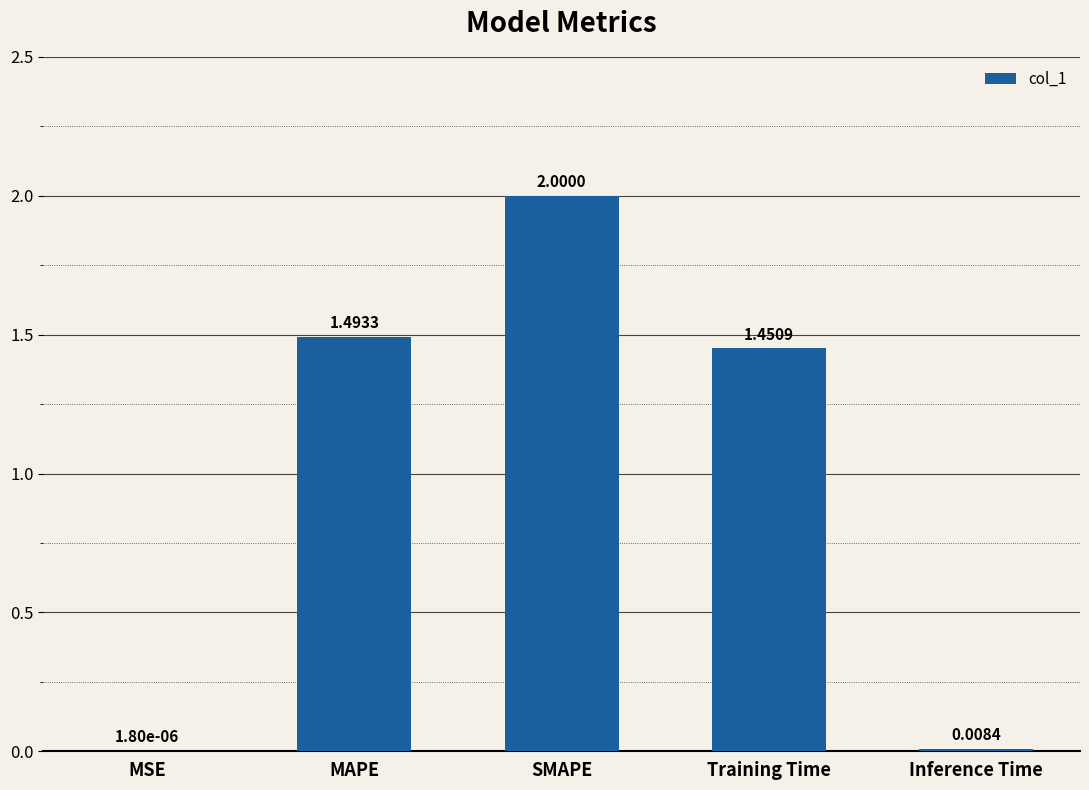

Which category has the highest value across all series?

SMAPE